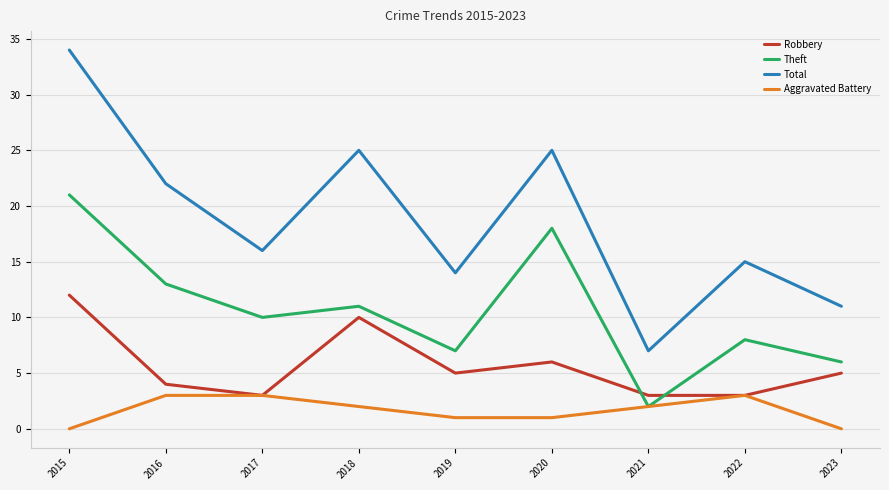

Between 2018 and 2019, which series saw the biggest shift?

Total